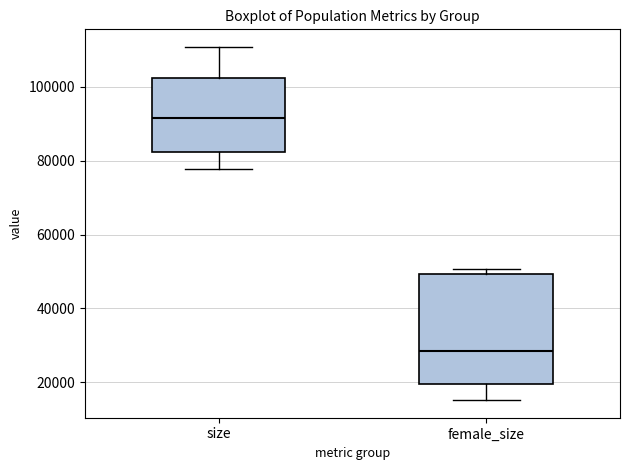

Where does the upper whisker of the box for size end on the y-axis? The values are not printed on the chart, so give them approximately, as read against the axis.

110000